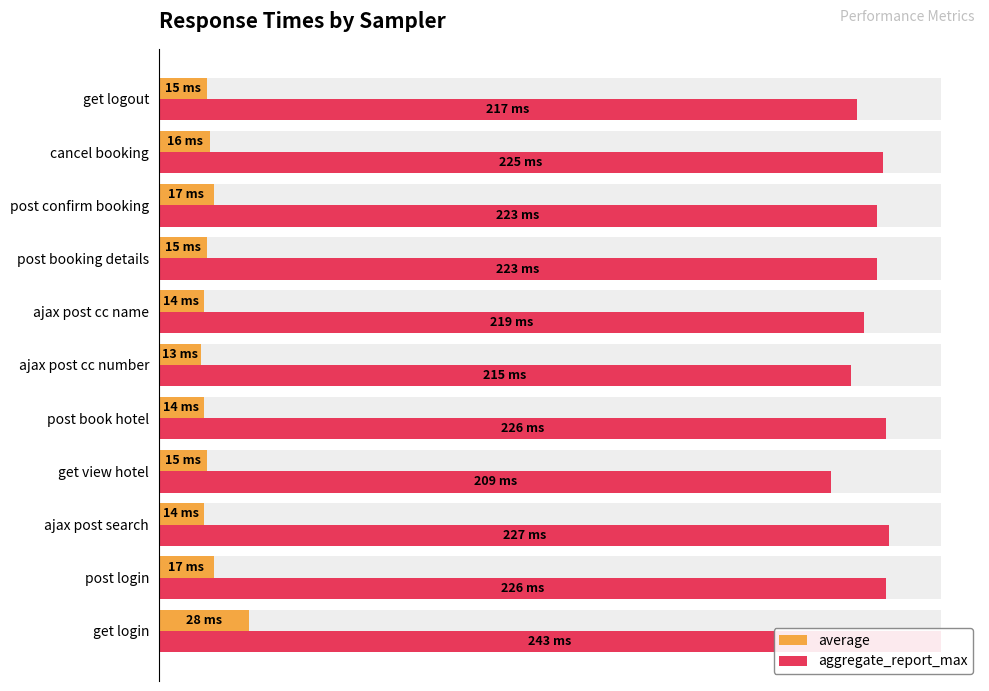

At how many categories does at least one series exceed 0?

11